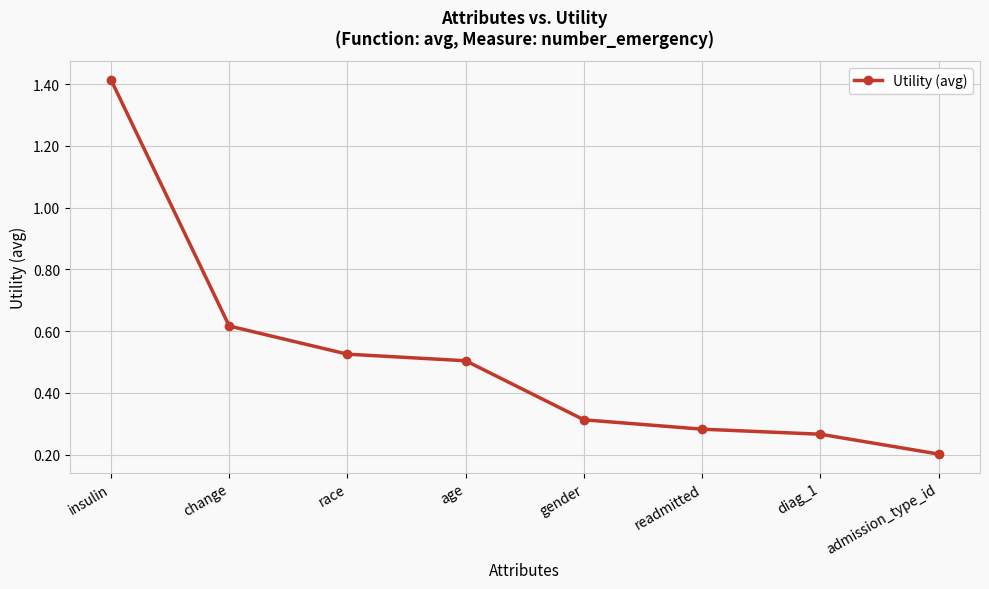

The chart shows a value of 2.0 at insulin. True or false?

False